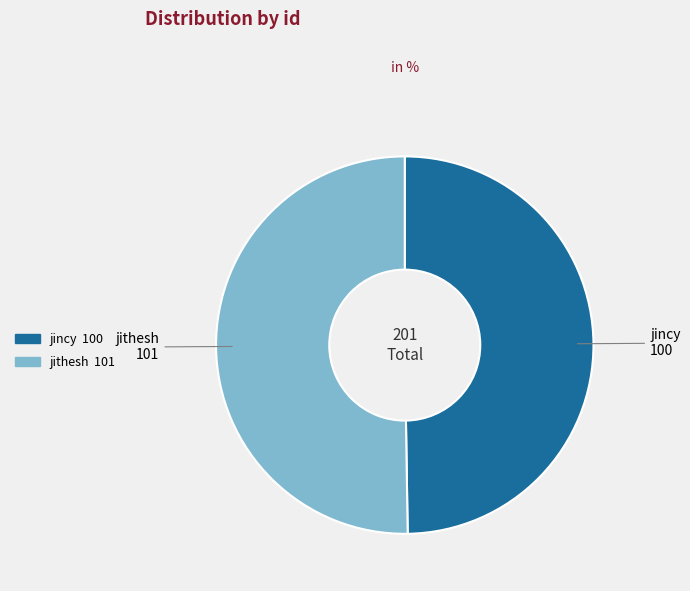

What is the ratio of the value at jincy to the value at jithesh?

1.0